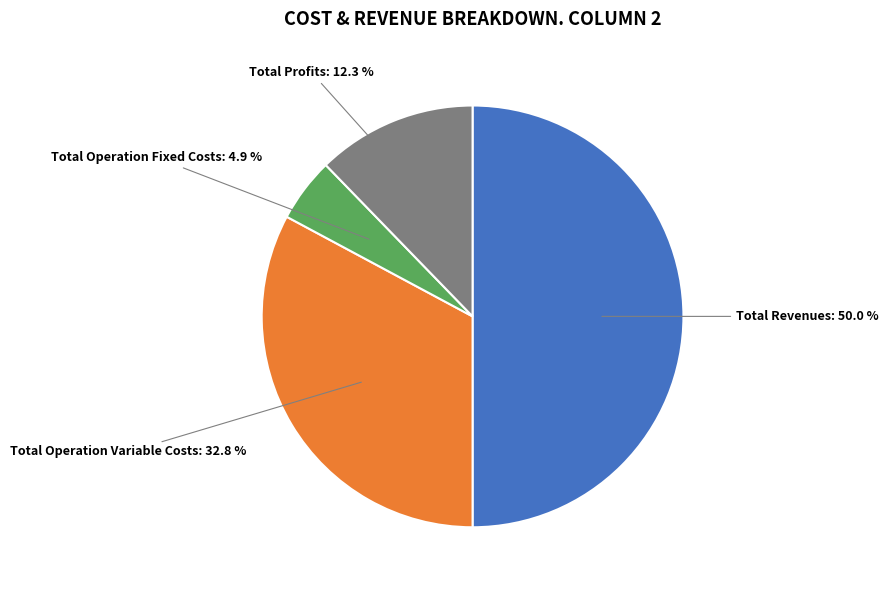

Does any single category account for the majority?

No